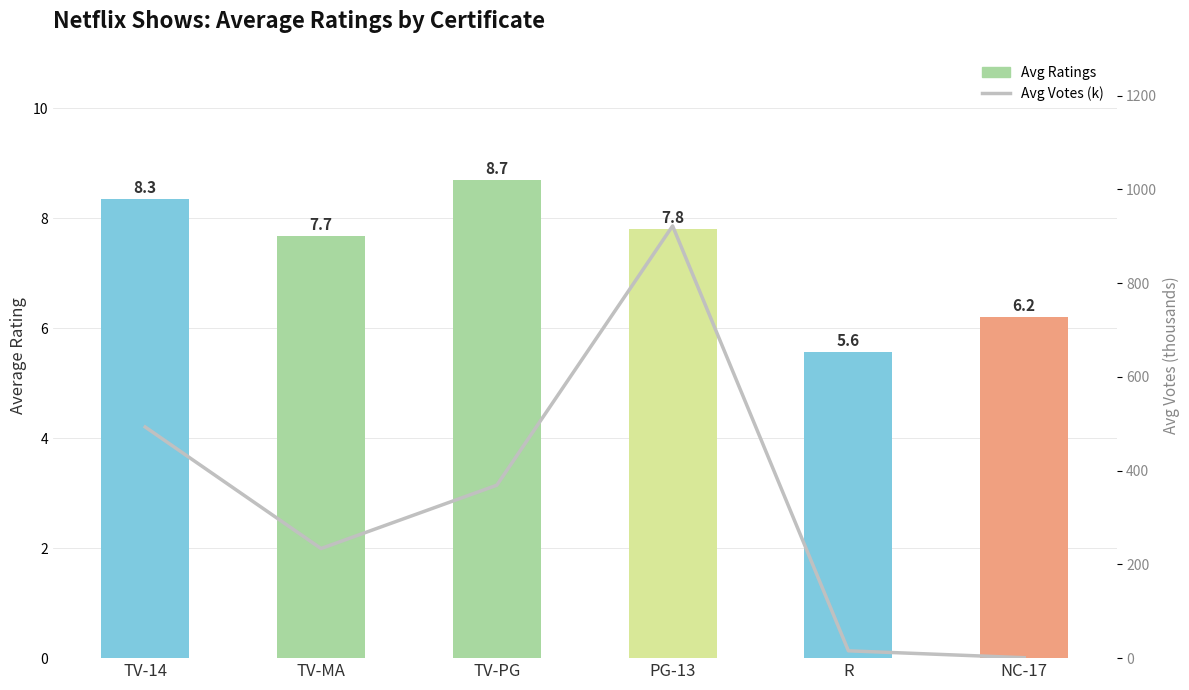

Rank the categories by Avg Ratings value from highest to lowest.

TV-PG, TV-14, PG-13, TV-MA, NC-17, R